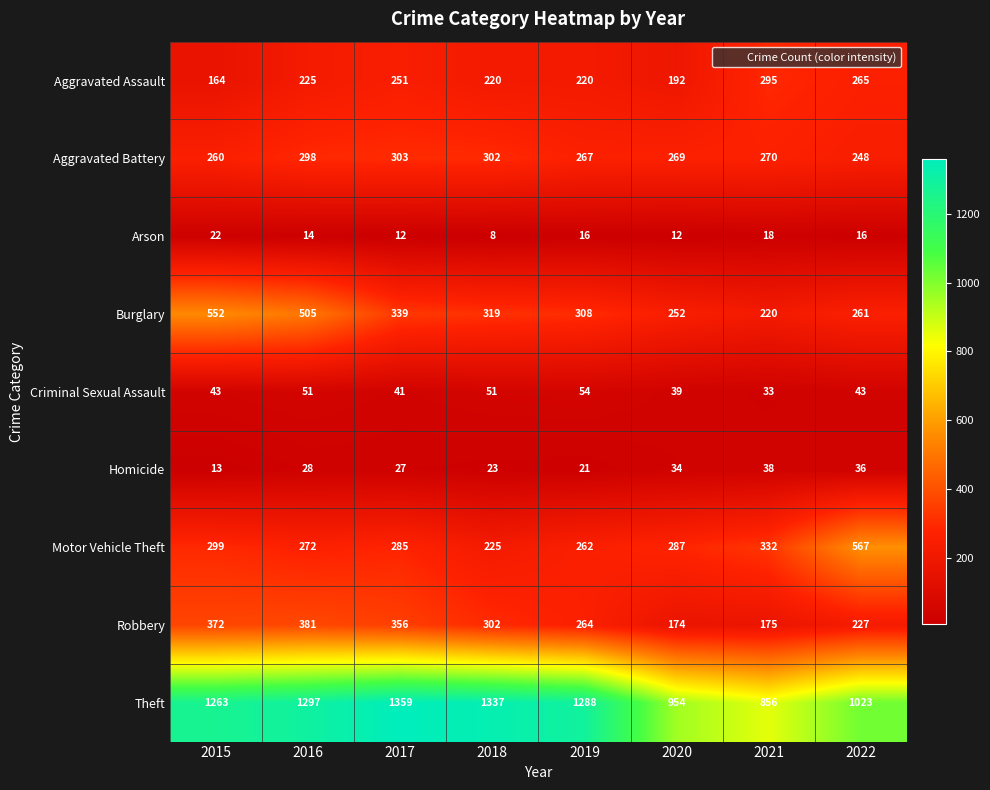

Count the number of categories in the chart.

8